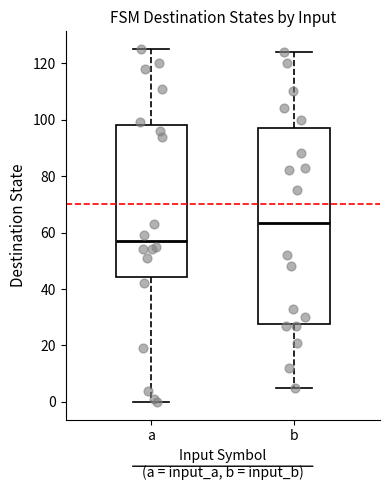

Reading left to right, read every box against the y-axis: the position of its median line, the range the box covers, and the ends of its whiskers. The values are not printed on the chart, so give them approximately, as read against the axis.

a: median 58, box 44 to 98, whiskers 0 to 126
b: median 64, box 28 to 98, whiskers 6 to 124